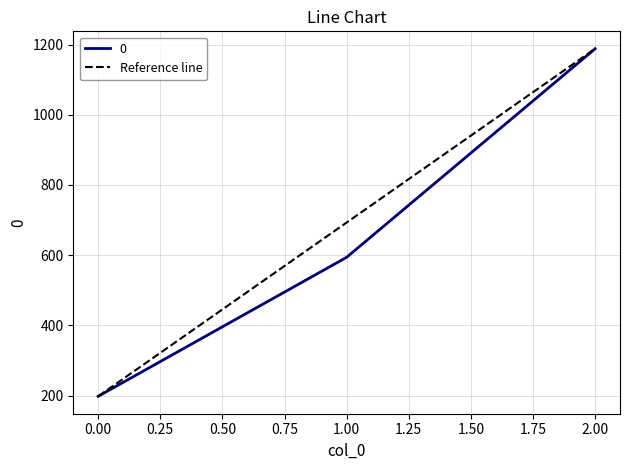

Is it true that 0 equals 309 at 0.00?

False